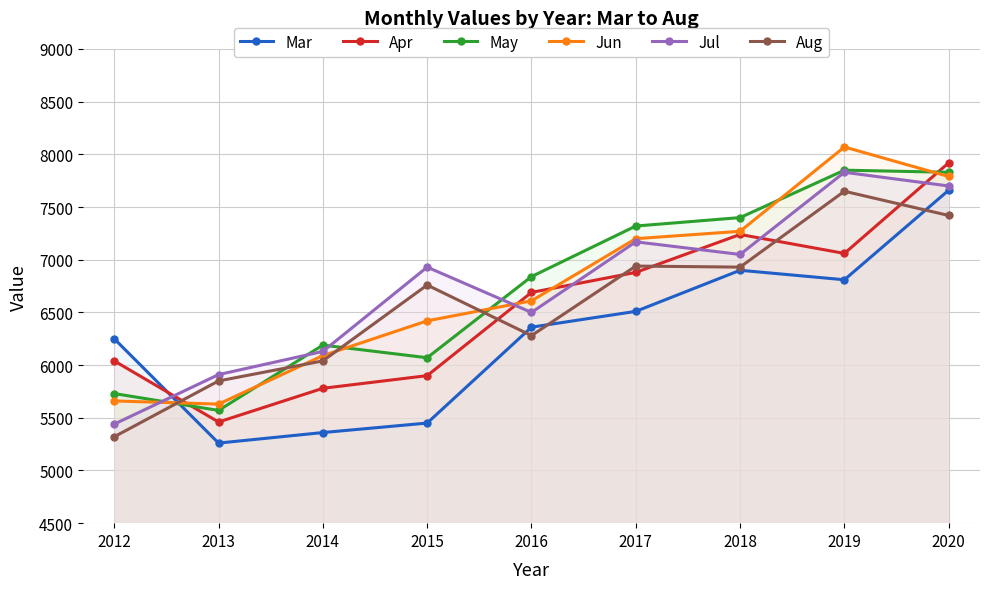

The May series shows 9240 at 2014. True or false?

False